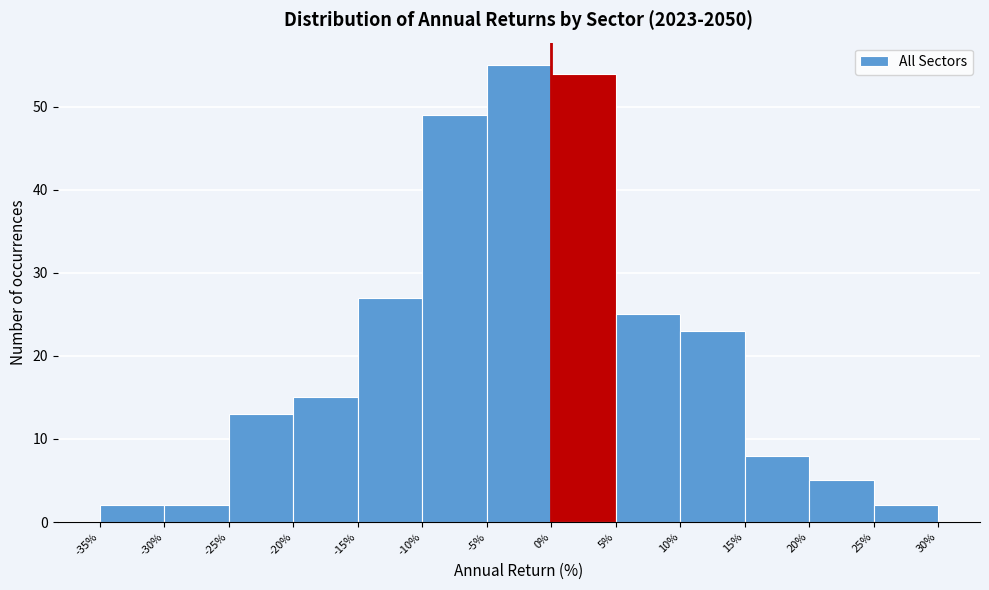

Reading left to right, transcribe this chart: for each bar, give the range it covers on the x-axis and its height. The values are not printed on the chart, so give them approximately, as read against the axis.

-35% to -30%: 2
-30% to -25%: 2
-25% to -20%: 13
-20% to -15%: 15
-15% to -10%: 27
-10% to -5%: 49
-5% to 0%: 55
0% to 5%: 54
5% to 10%: 25
10% to 15%: 23
15% to 20%: 8
20% to 25%: 5
25% to 30%: 2